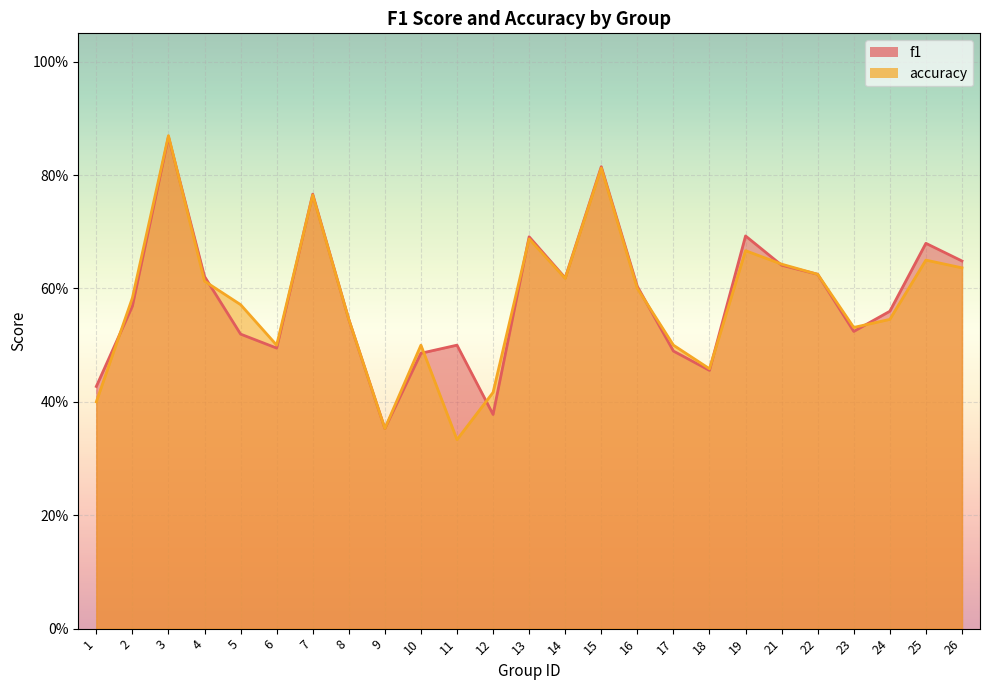

How many accuracy values are between 0 and 1?

25